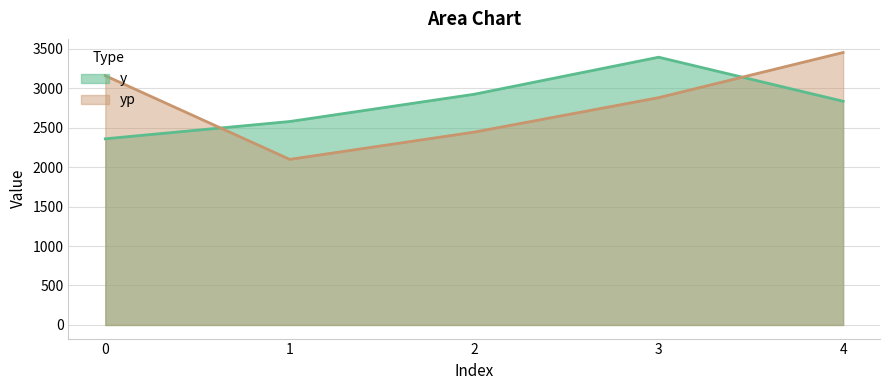

At which label is yp closest to 2773?

3